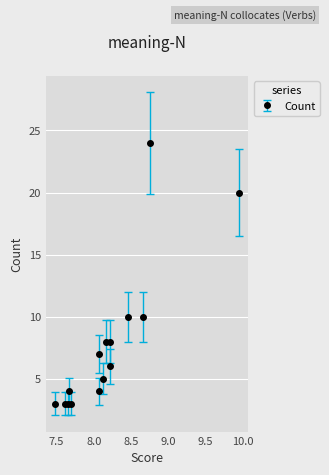

List the labels in order of value, smallest first.

7.7, 7.66, 7.61, 7.48, 8.07, 7.67, 8.13, 8.22, 8.07, 8.22, 8.16, 8.66, 8.46, 9.95, 8.76